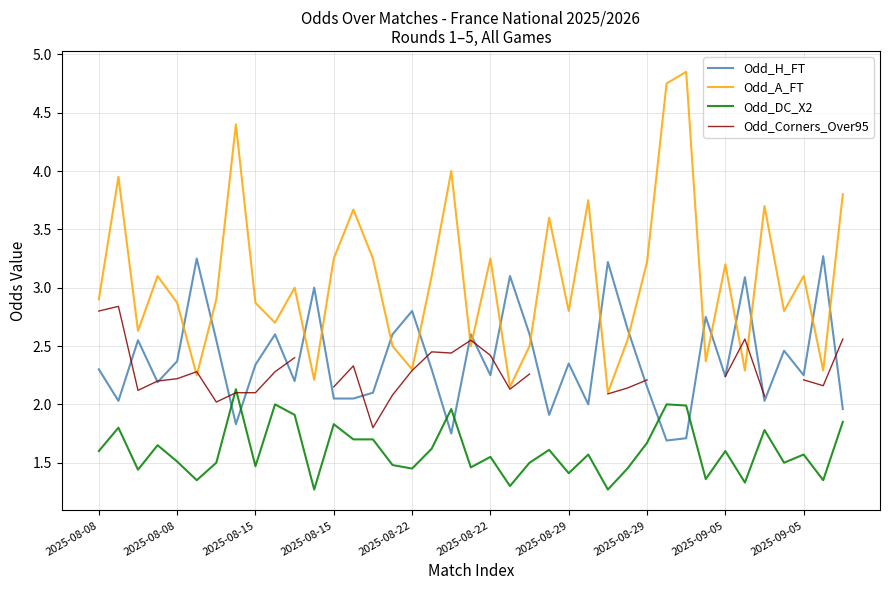

How many interior local valleys does the Odd_DC_X2 series have?

13